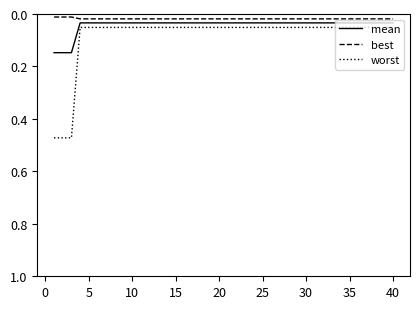

Rank the series by their maximum value, from highest to lowest.

worst, mean, best